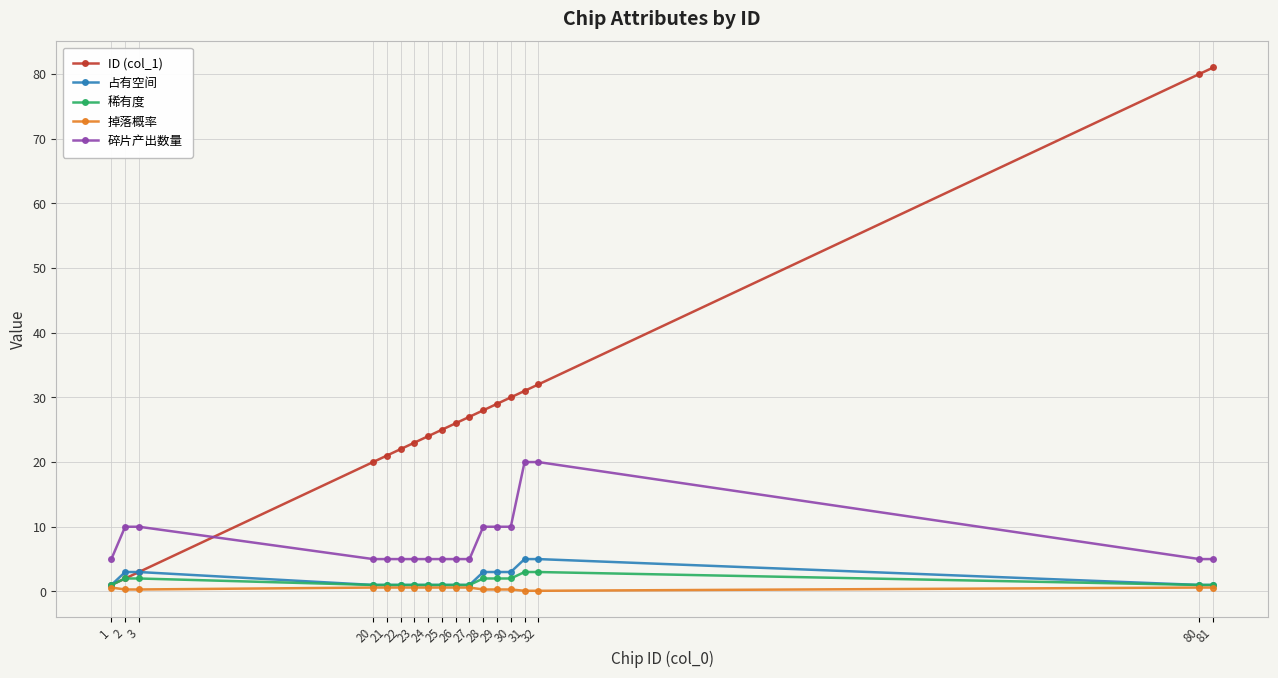

Which series has the largest total across all categories?

ID (col_1)